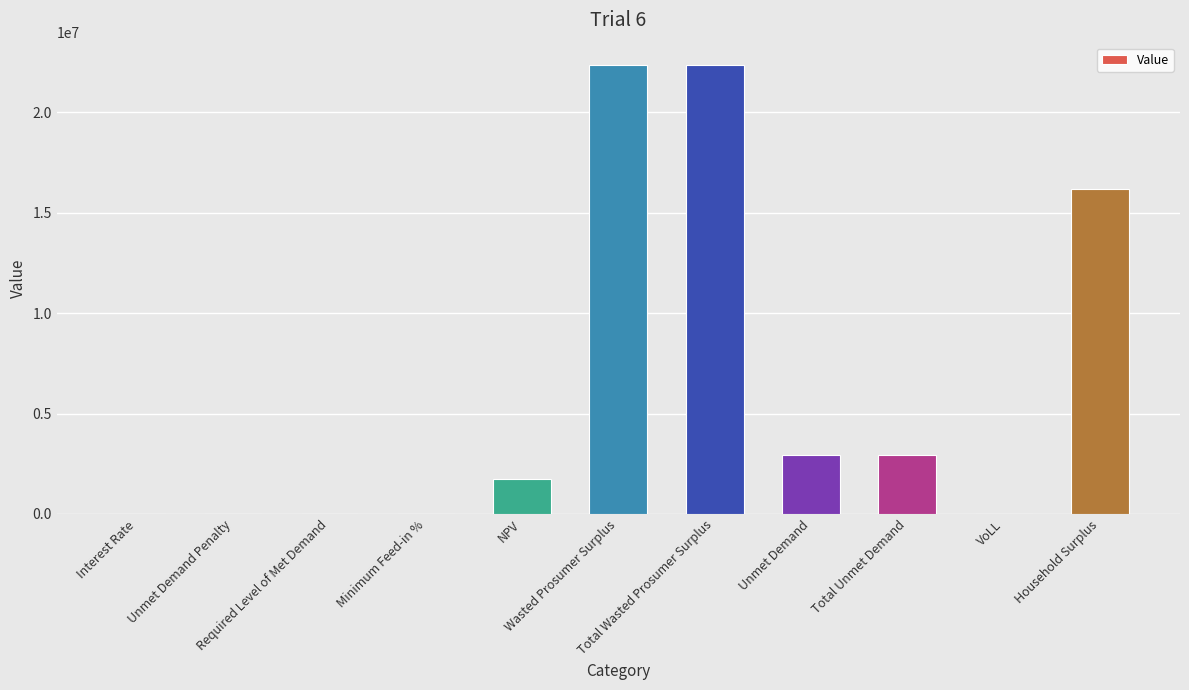

What is the maximum value shown in the chart?

22349853.4